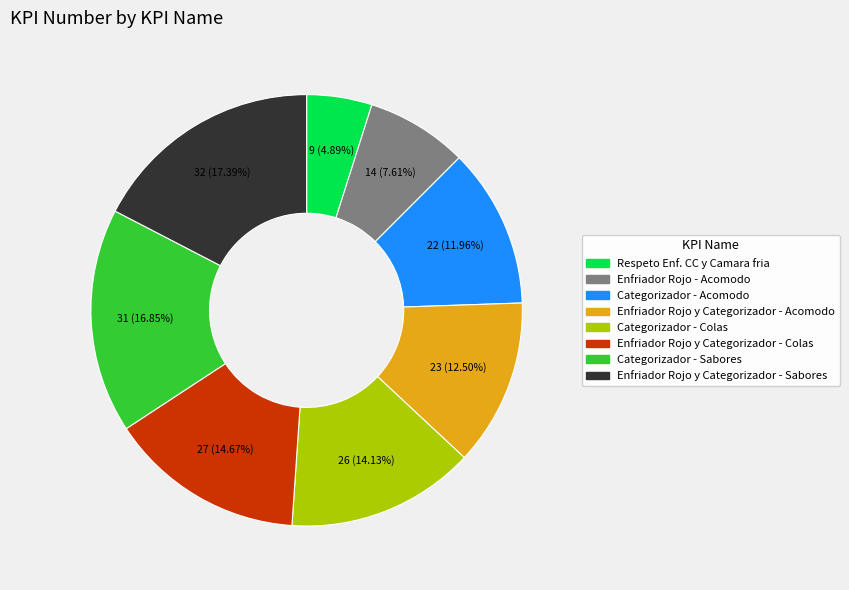

The Enfriador Rojo - Acomodo slice represents 8% of the pie. True or false?

True